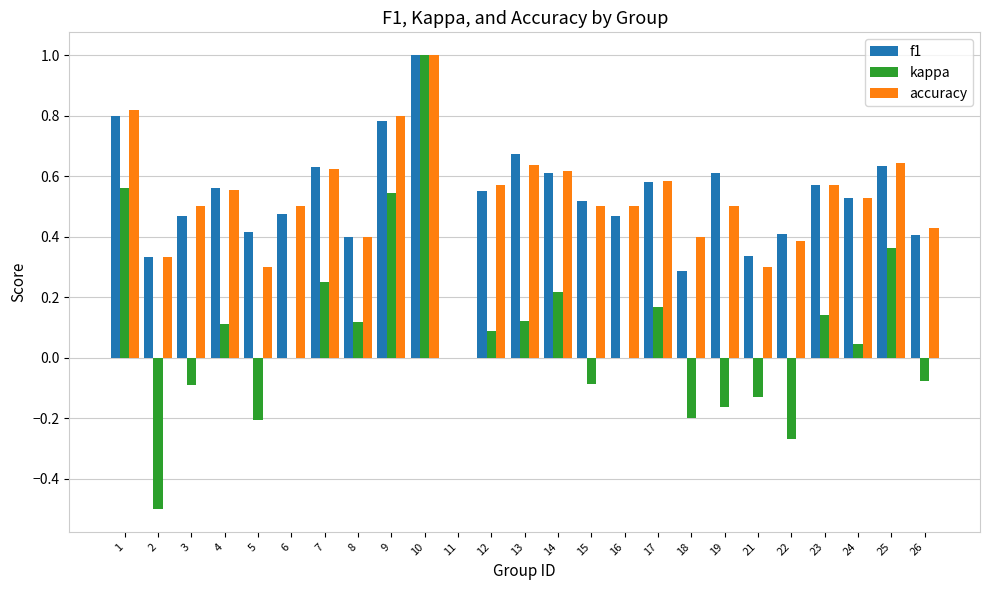

The value of accuracy at 2 is 0.5. True or false?

False